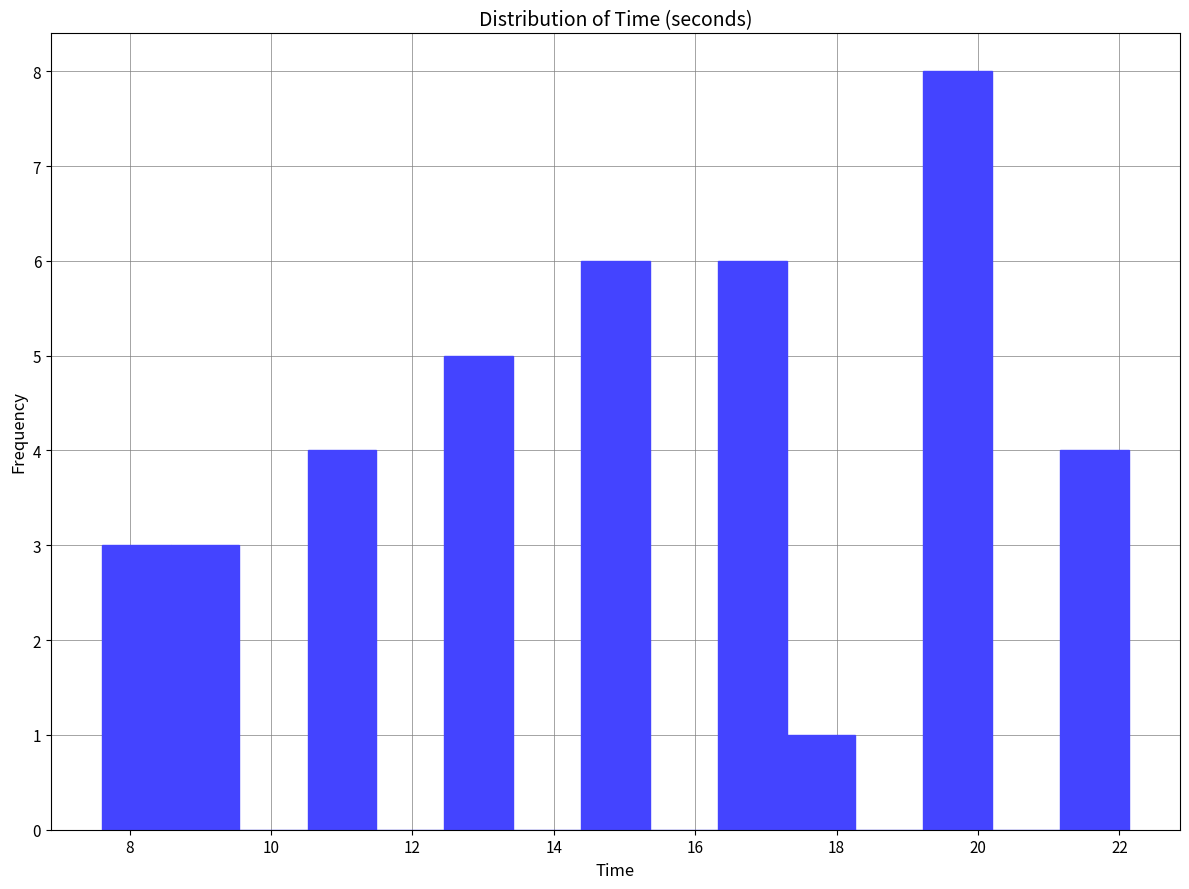

What is the height of the bar covering 10.6 to 11.4 on the x-axis? Neither the bar edges nor the heights are printed on the chart, so give them approximately, as read against the axes.

4